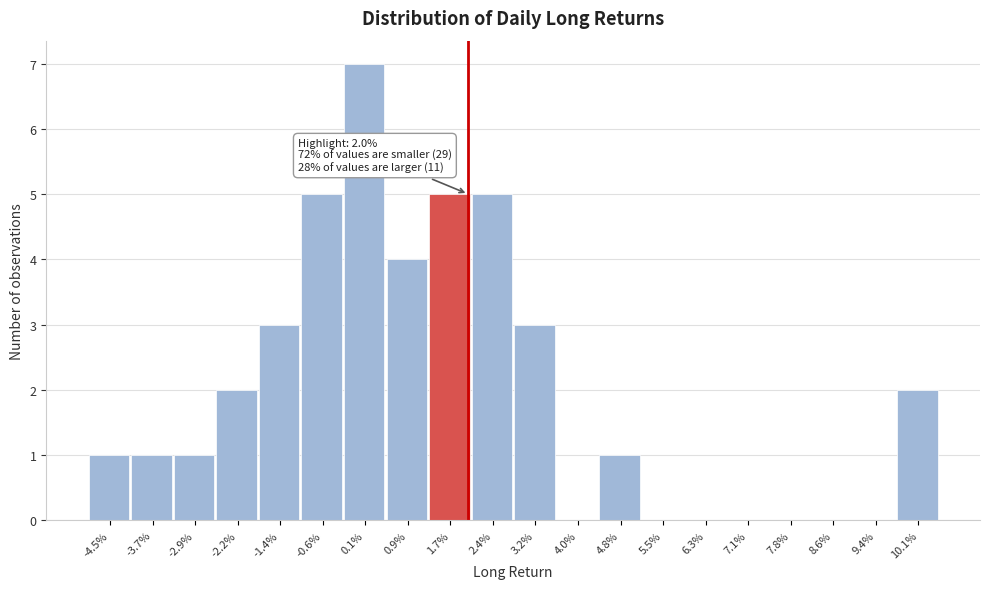

Reading left to right, extract all data points from this chart.

-4.5%=1	-3.7%=1	-2.9%=1	-2.2%=2	-1.4%=3	-0.6%=5	0.1%=7	0.9%=4	1.7%=5	2.4%=5	3.2%=3	4.0%=0	4.8%=1	5.5%=0	6.3%=0	7.1%=0	7.8%=0	8.6%=0	9.4%=0	10.1%=2